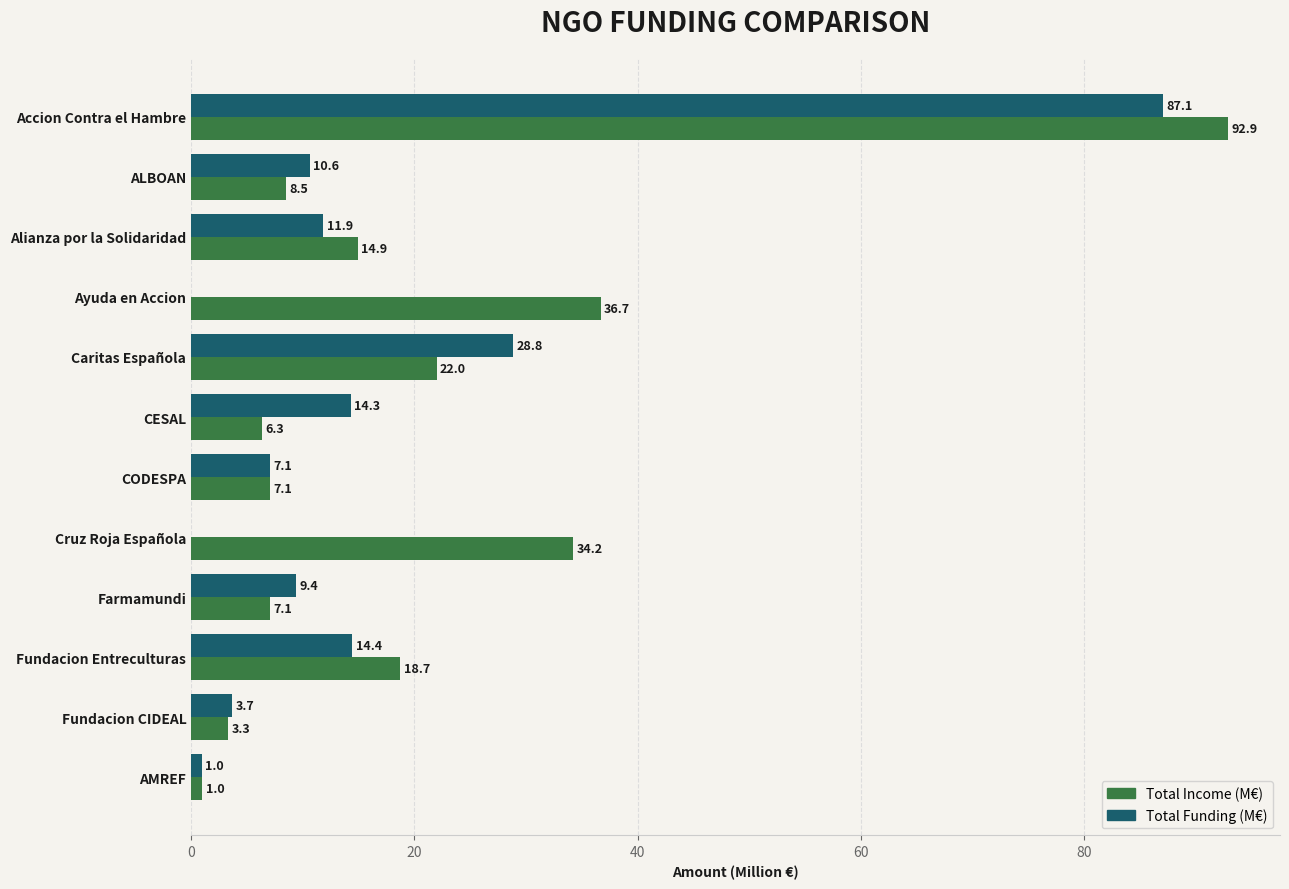

What is the maximum value for Total Funding (M€)?

87.1